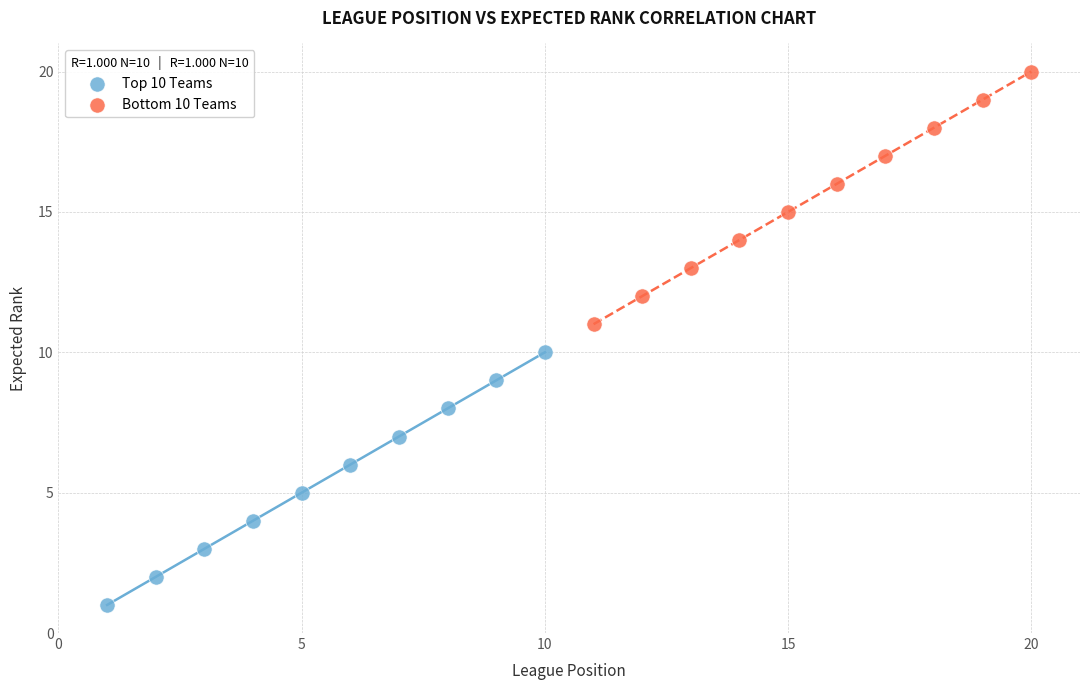

Which series contains the highest Y value?

Bottom 10 Teams